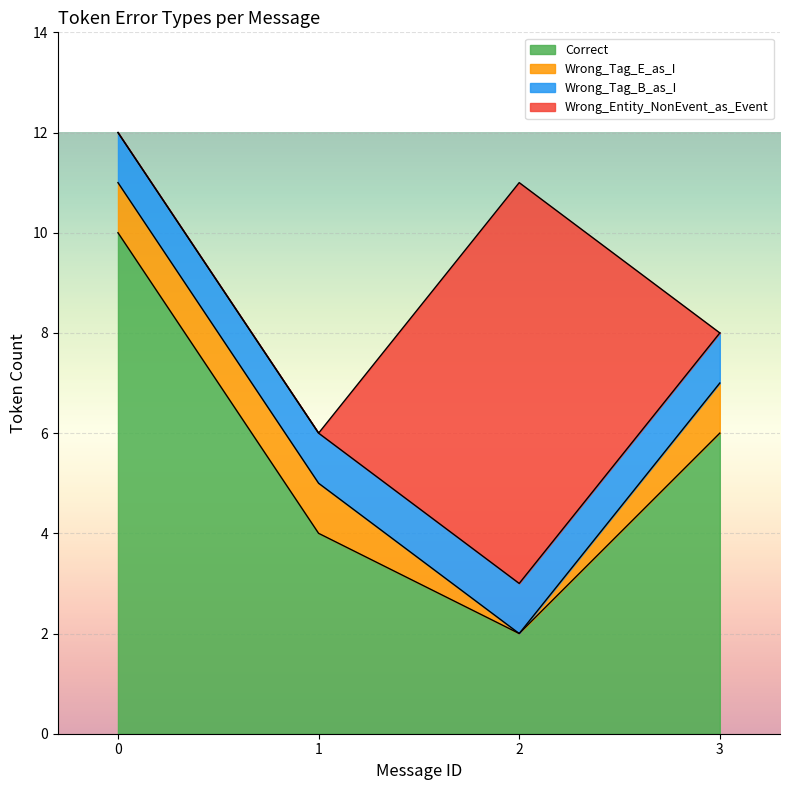

What value does the Wrong_Tag_B_as_I series have at 13?

1